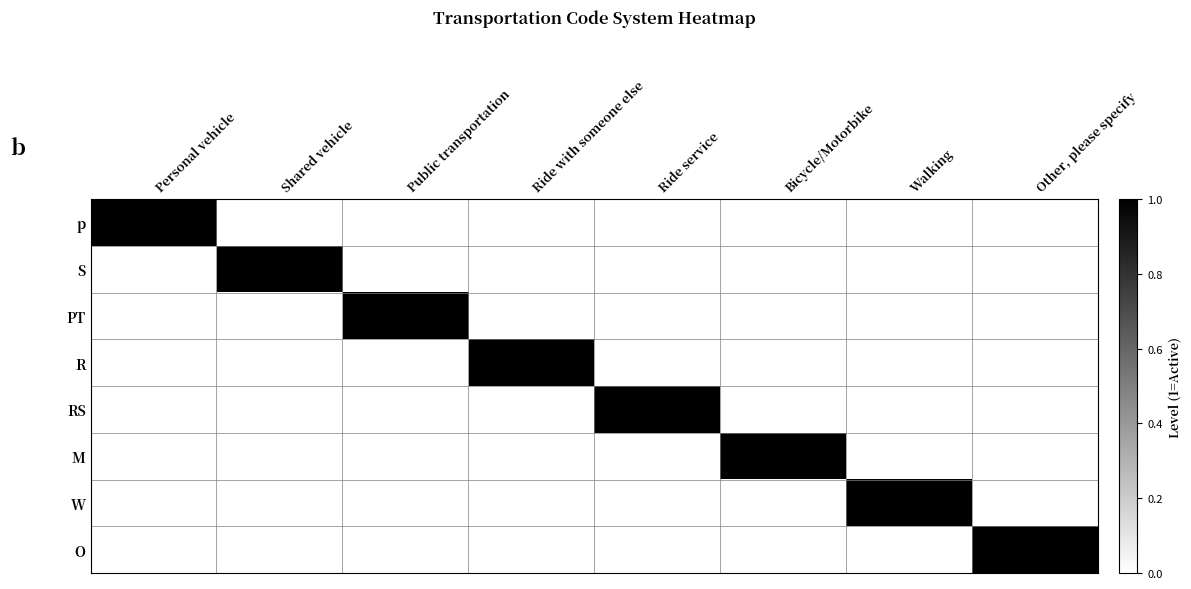

What is the difference between the highest and lowest values at Public transportation?

1